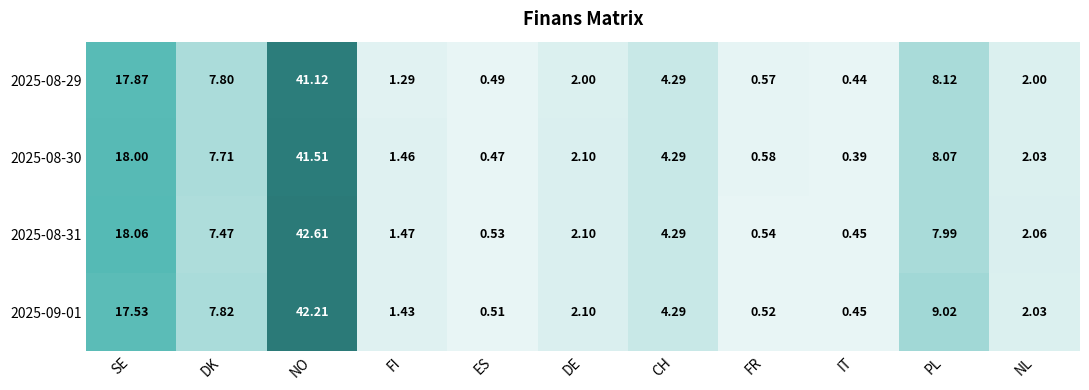

Which category has the highest value in the 2025-08-30 series?

NO